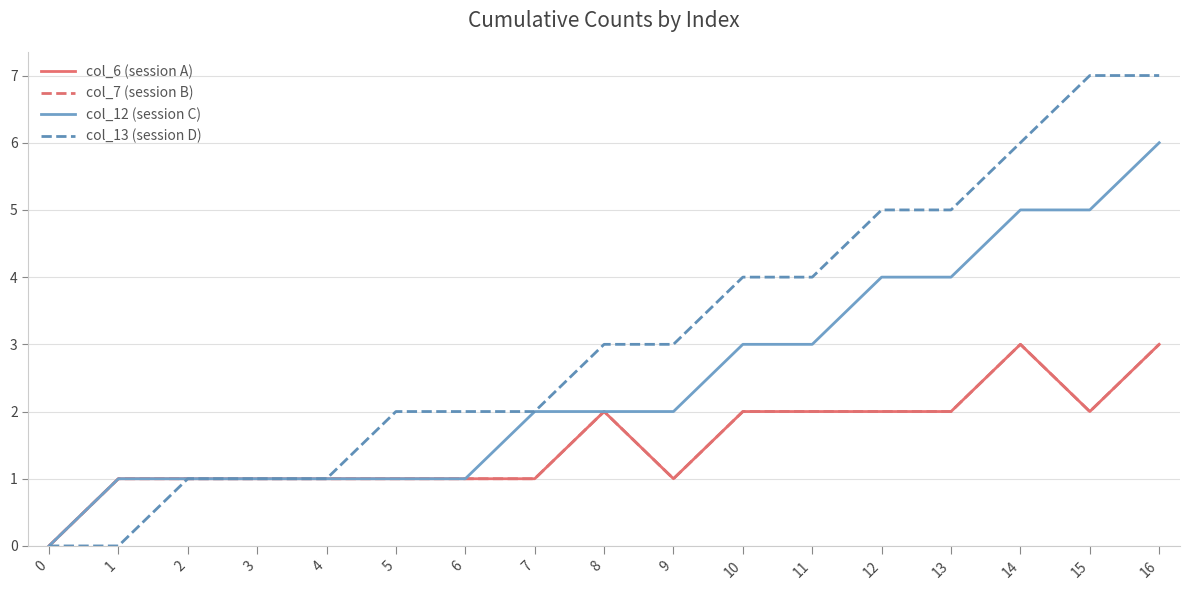

Is the value of col_13 (session D) at 16 greater than the value of col_12 (session C) at 12?

Yes